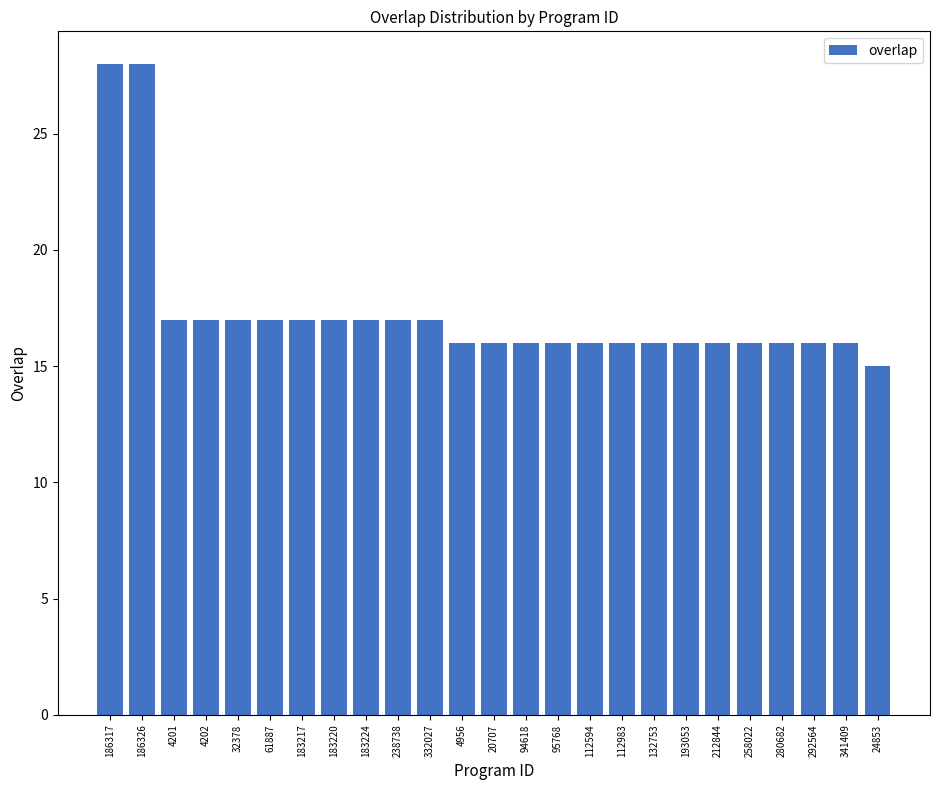

Reading left to right, what are all the values shown in this chart?

28	28	17	17	17	17	17	17	17	17	17	16	16	16	16	16	16	16	16	16	16	16	16	16	15